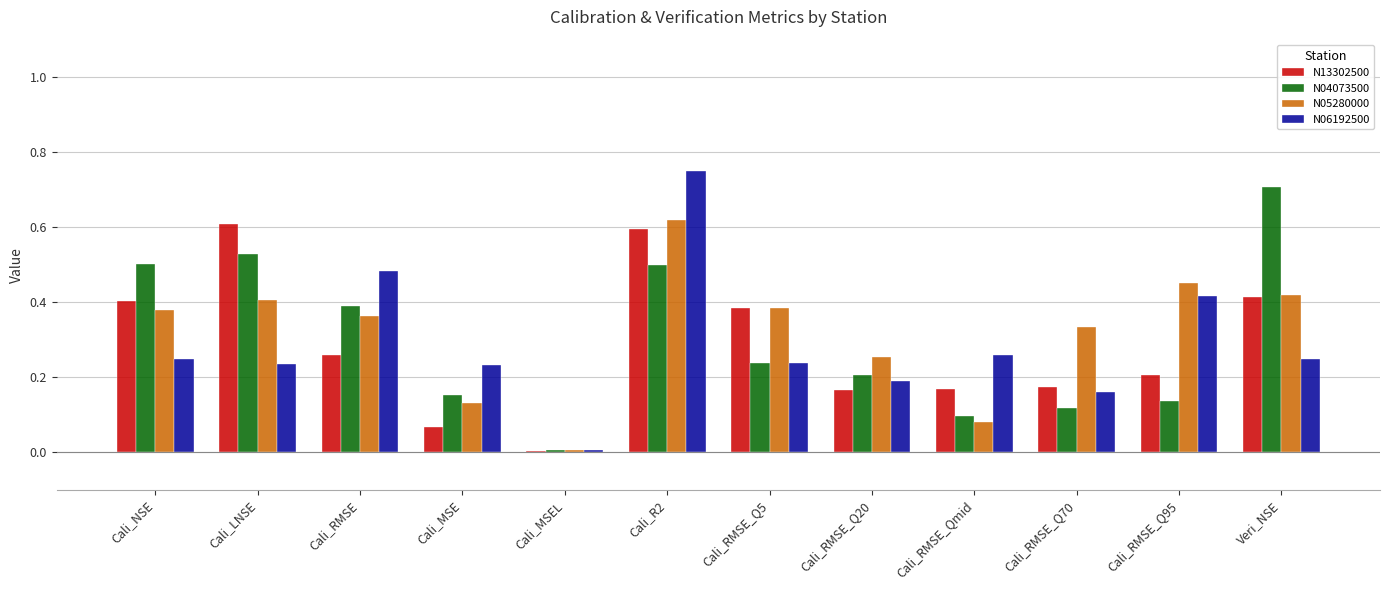

At which category is the sum across all series the highest?

Cali_R2